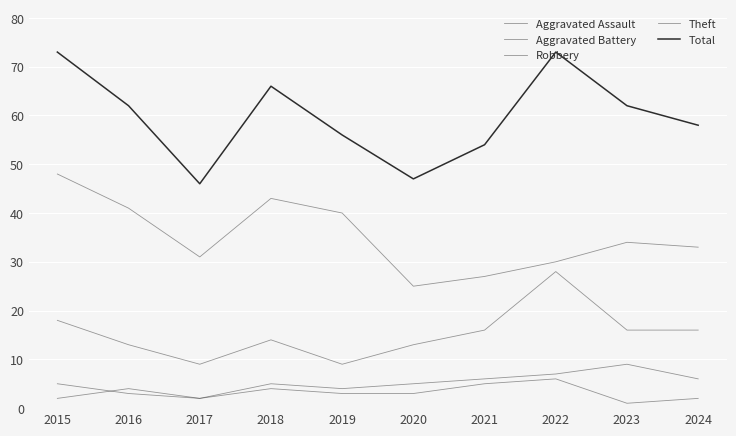

What value does the Robbery series have at 2016?

13